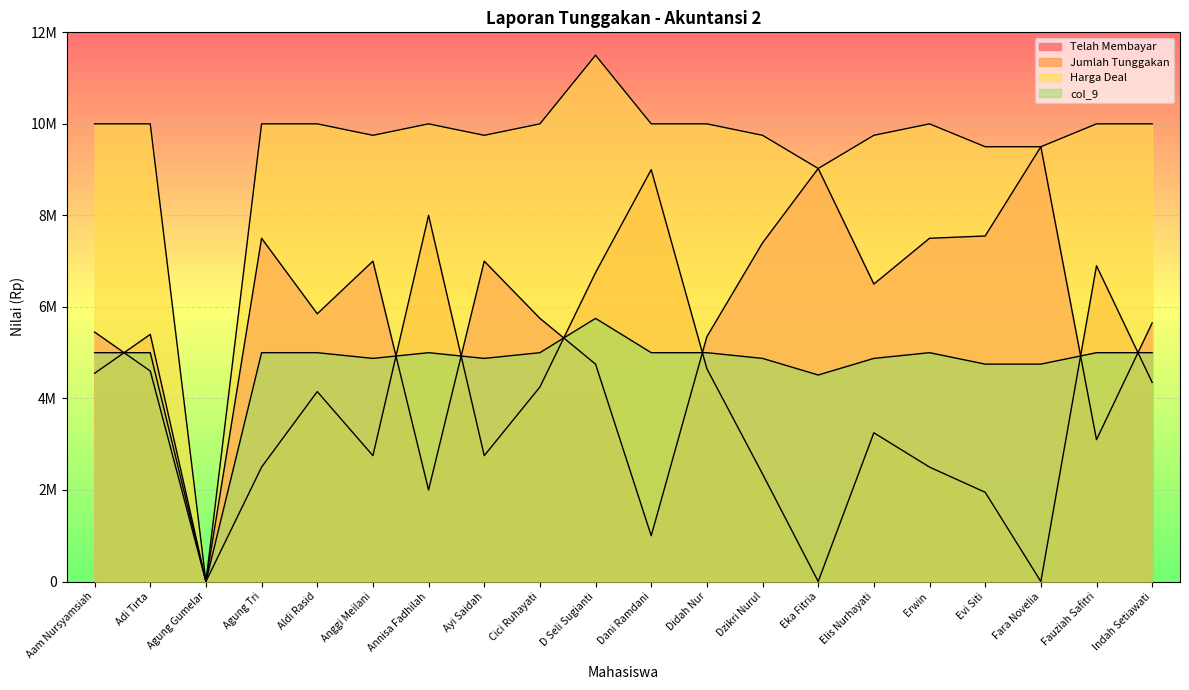

Rank the categories by col_9 value from highest to lowest.

D Seli Sugianti, Aam Nursyamsiah, Adi Tirta, Agung Tri, Aldi Rasid, Annisa Fadhilah, Cici Ruhayati, Dani Ramdani, Didah Nur, Erwin, Fauziah Safitri, Indah Setiawati, Anggi Meilani, Ayi Saidah, Dzikri Nurul, Elis Nurhayati, Evi Siti, Fara Novelia, Eka Fitria, Agung Gumelar